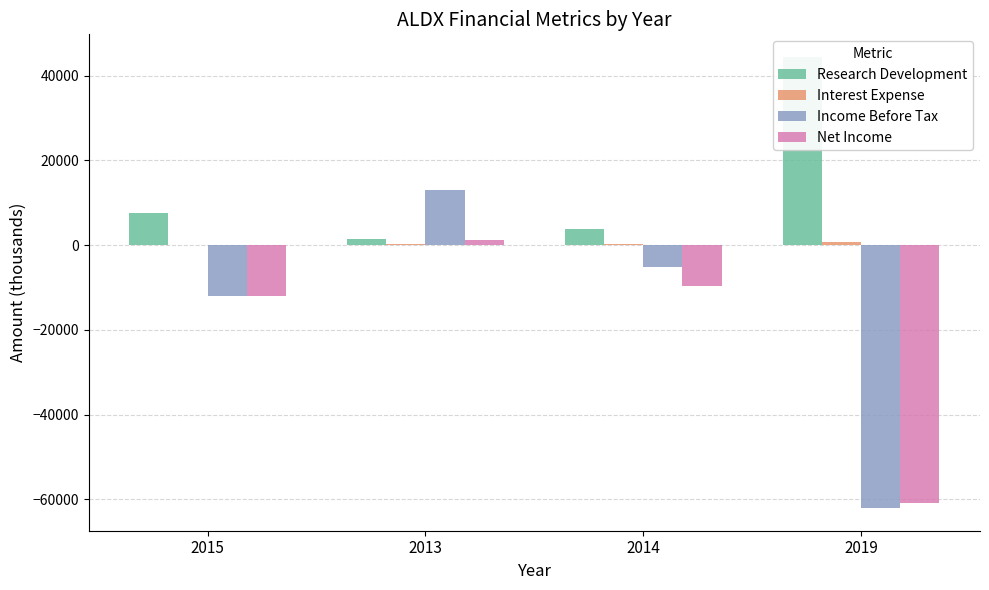

Which series has the largest total across all categories?

Research Development